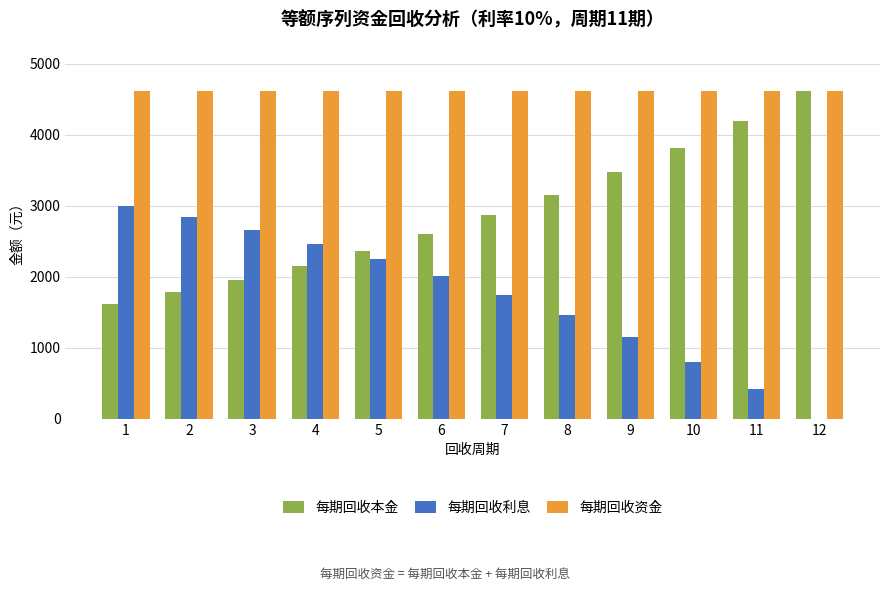

What is the sum of all 每期回收利息 values?

20807.8